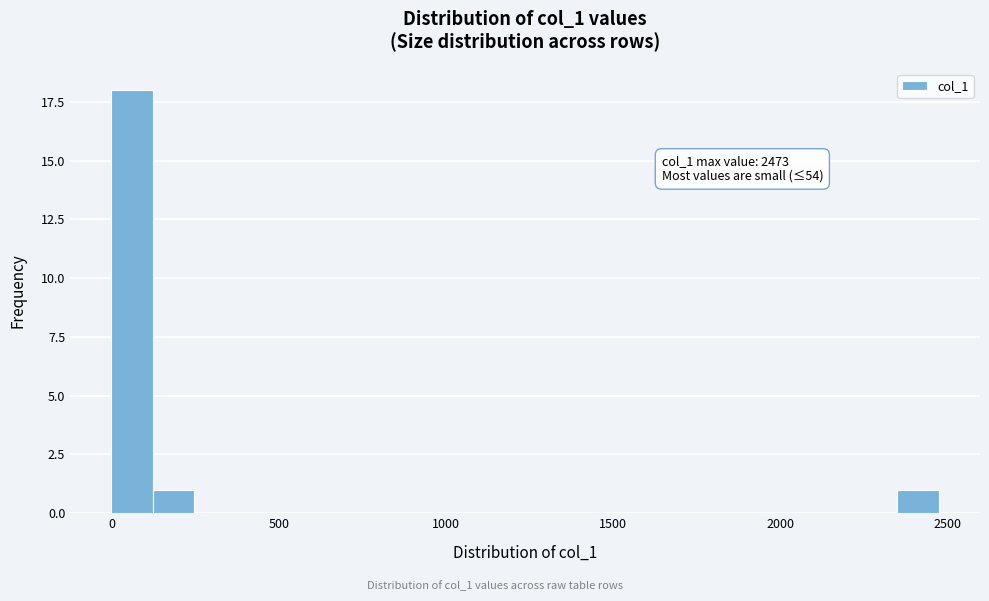

Around what value on the x-axis is the tallest bar? Give the approximate position of its centre, as read against the axis.

50